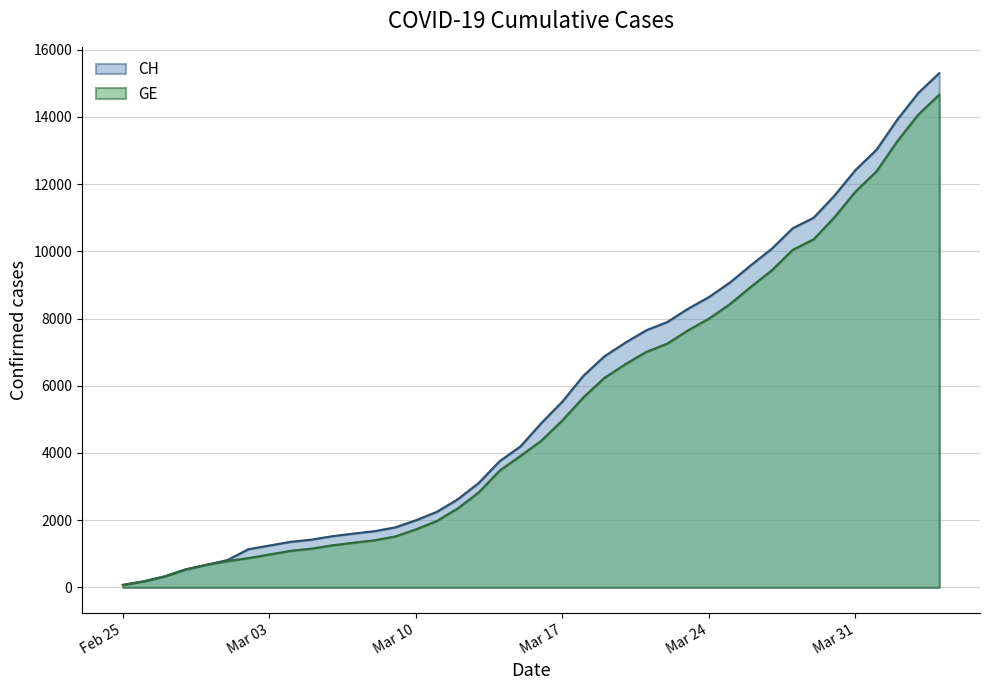

What is the label of the 35th point from the right?

2020-03-01